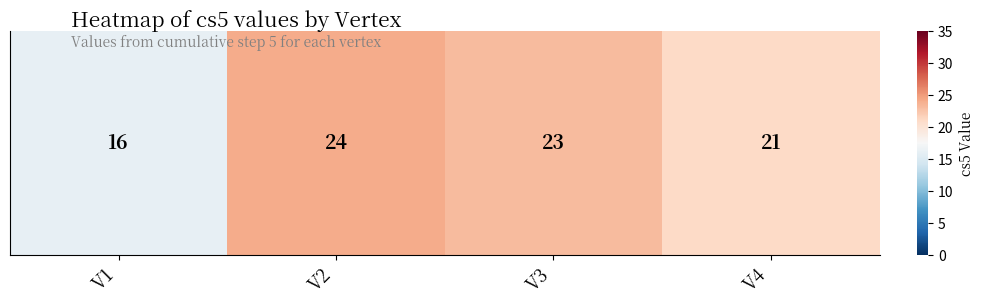

Which category has the highest value across all series?

V2